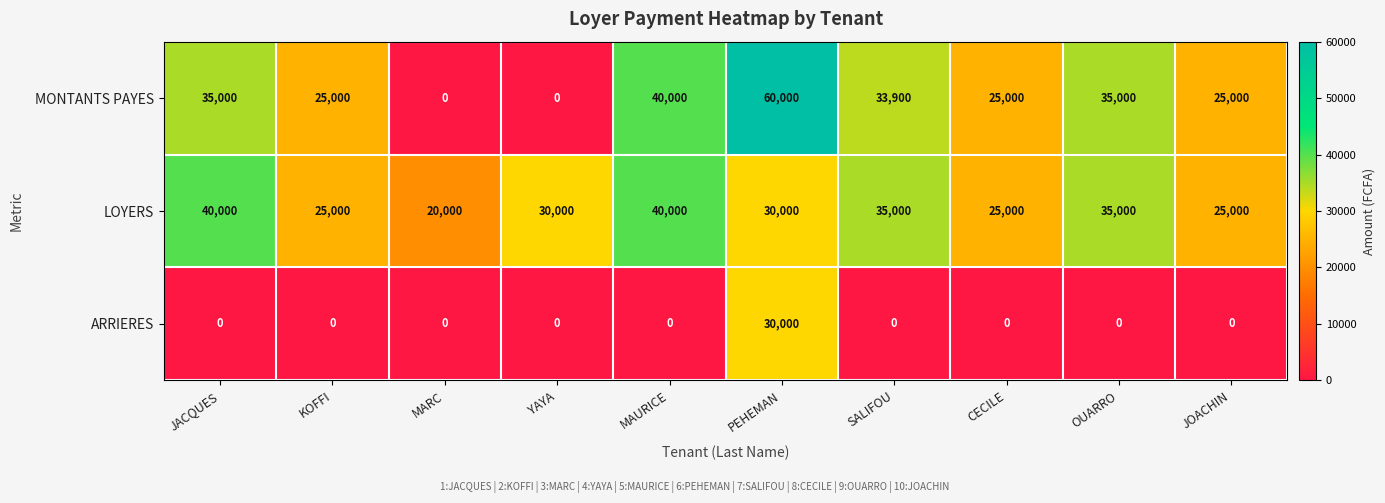

At which label is MONTANTS PAYES closest to 30000?

SALIFOU